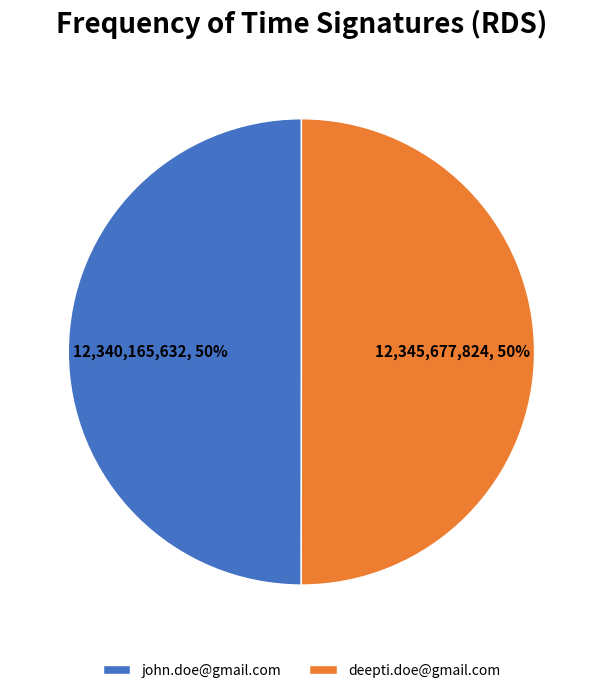

True or false: deepti.doe@gmail.com accounts for 35% of the total.

False